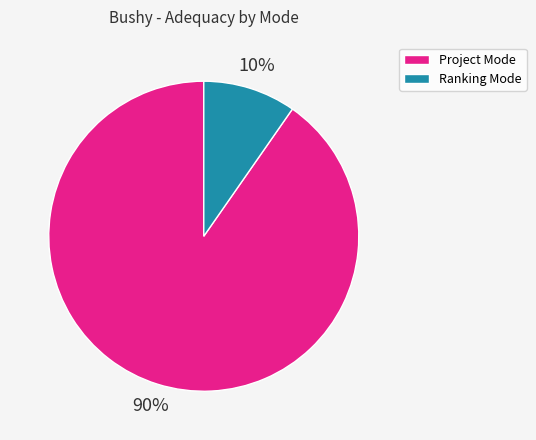

Is there a majority slice in this chart?

Yes